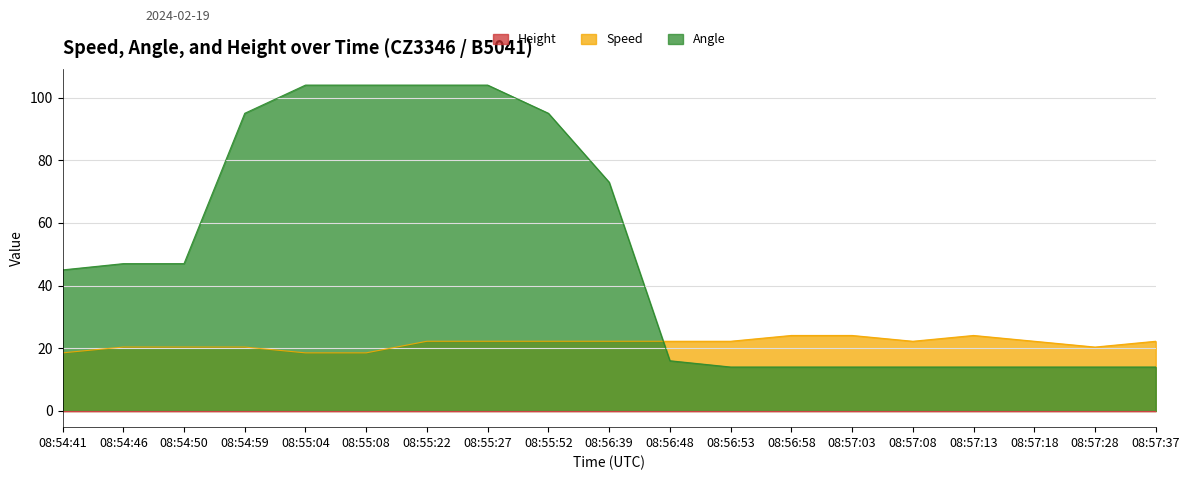

How many times do Speed and Angle cross each other?

1